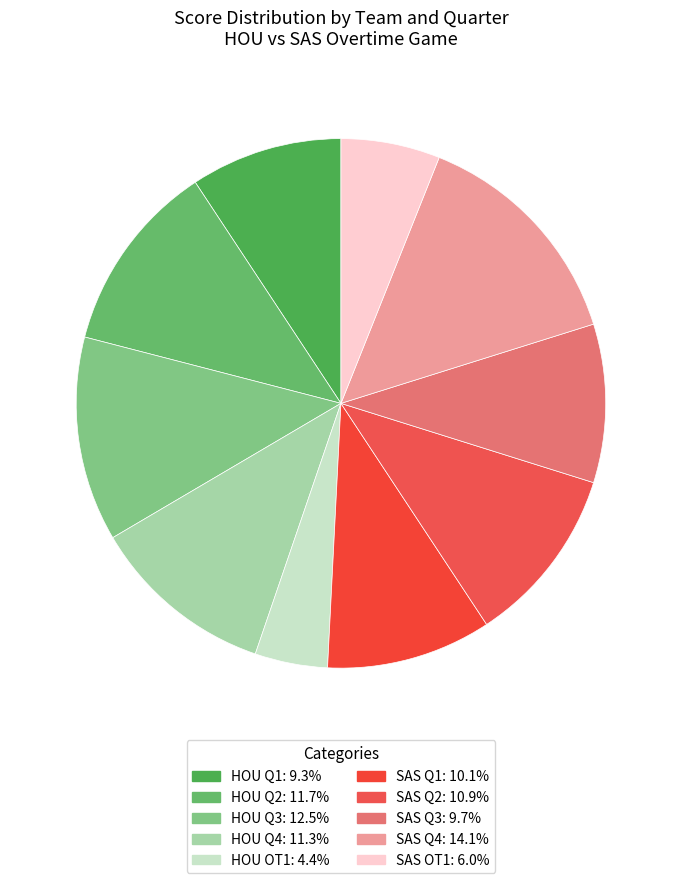

Which category has the smallest portion of the pie?

HOU OT1